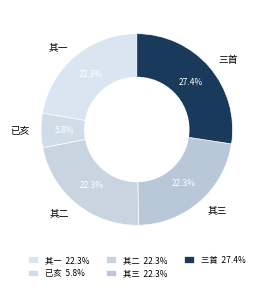

Combined, what portion of the pie is 已亥 and 其一?

28.1%